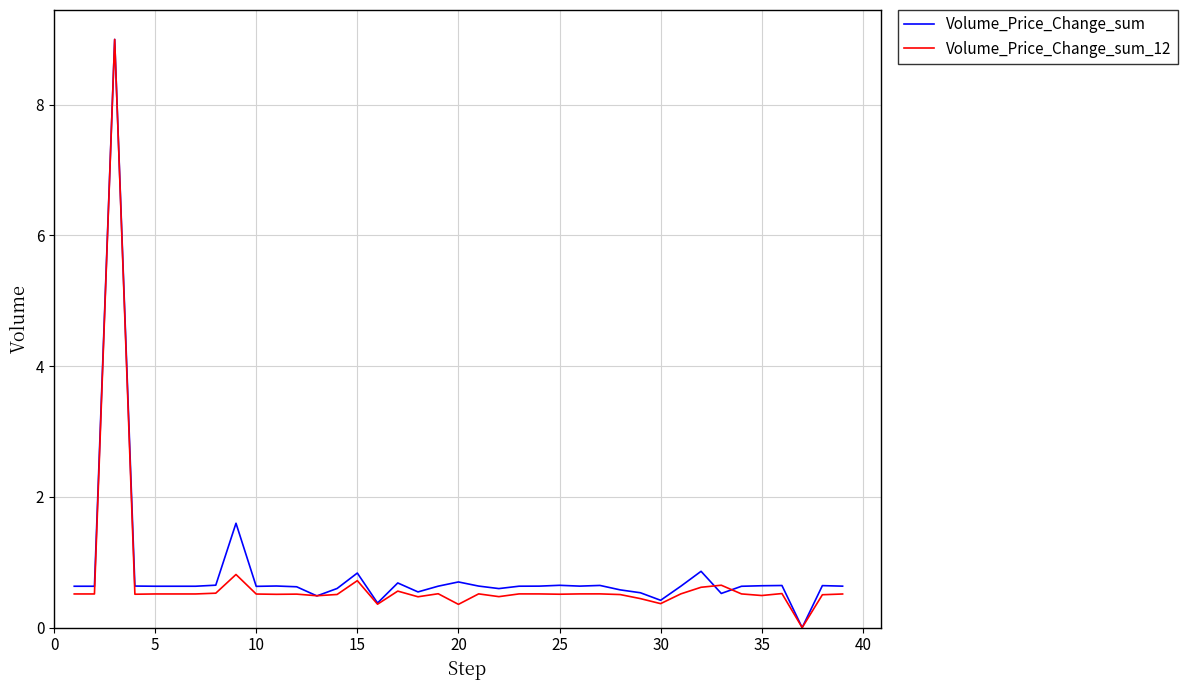

What is the greatest value displayed?

9.0